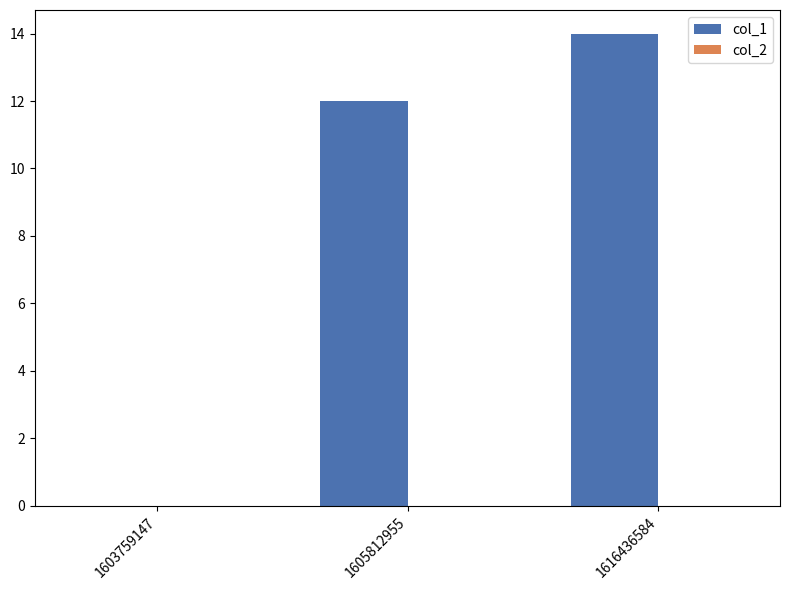

Are the bars horizontal?

No